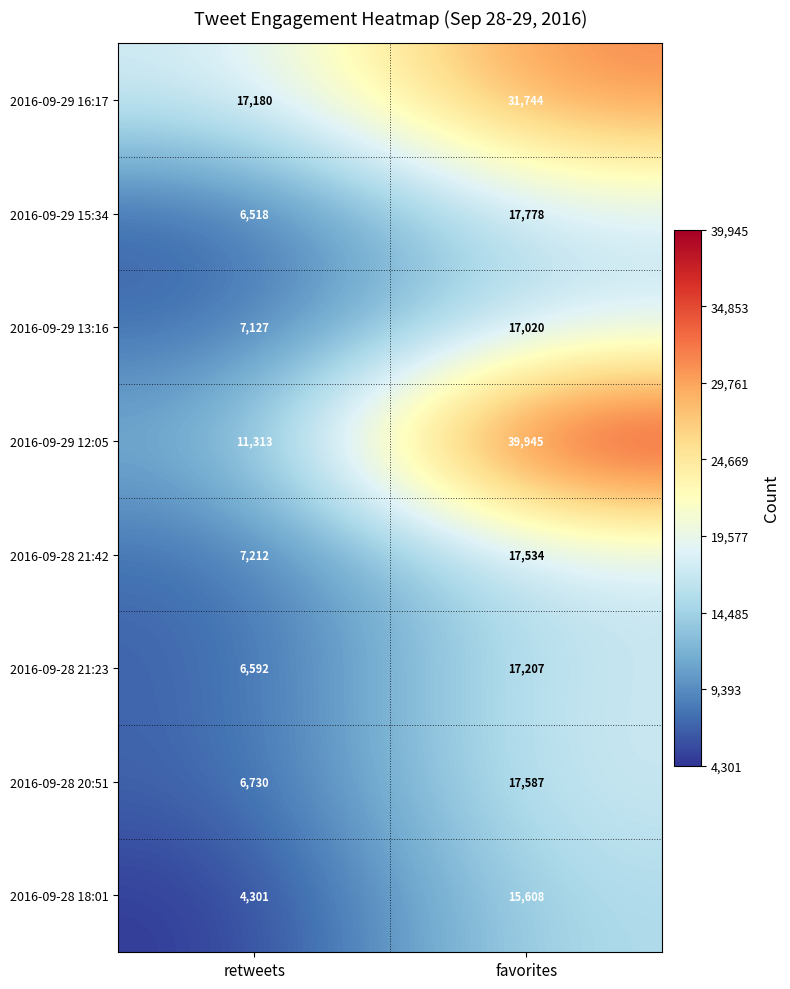

Which series has the largest total across all categories?

2016-09-29 12:05